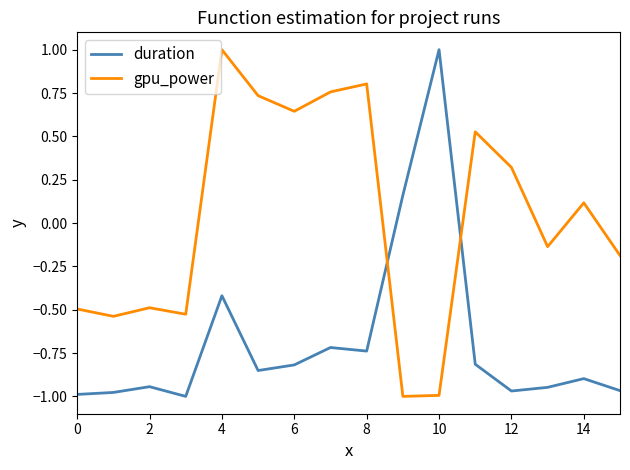

What is the highest value of the duration series?

1.0